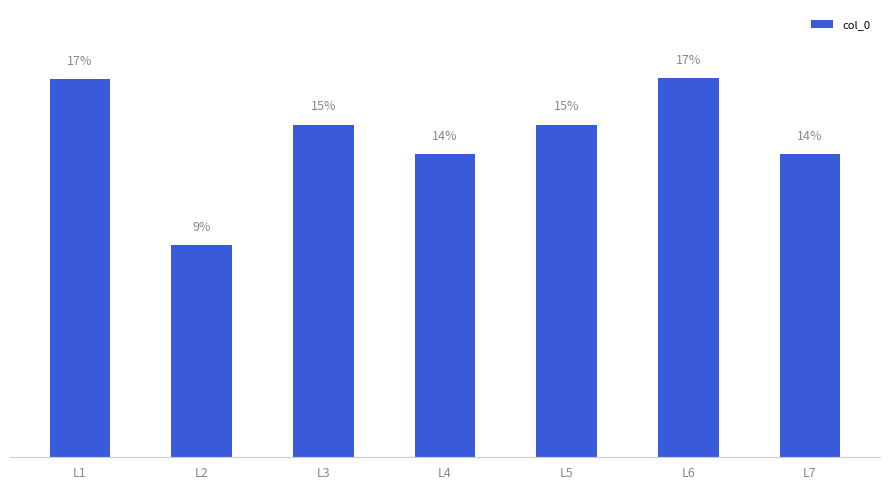

Reading left to right, list all the values displayed in this chart.

16.9	9.5	14.8	13.5	14.8	16.9	13.5